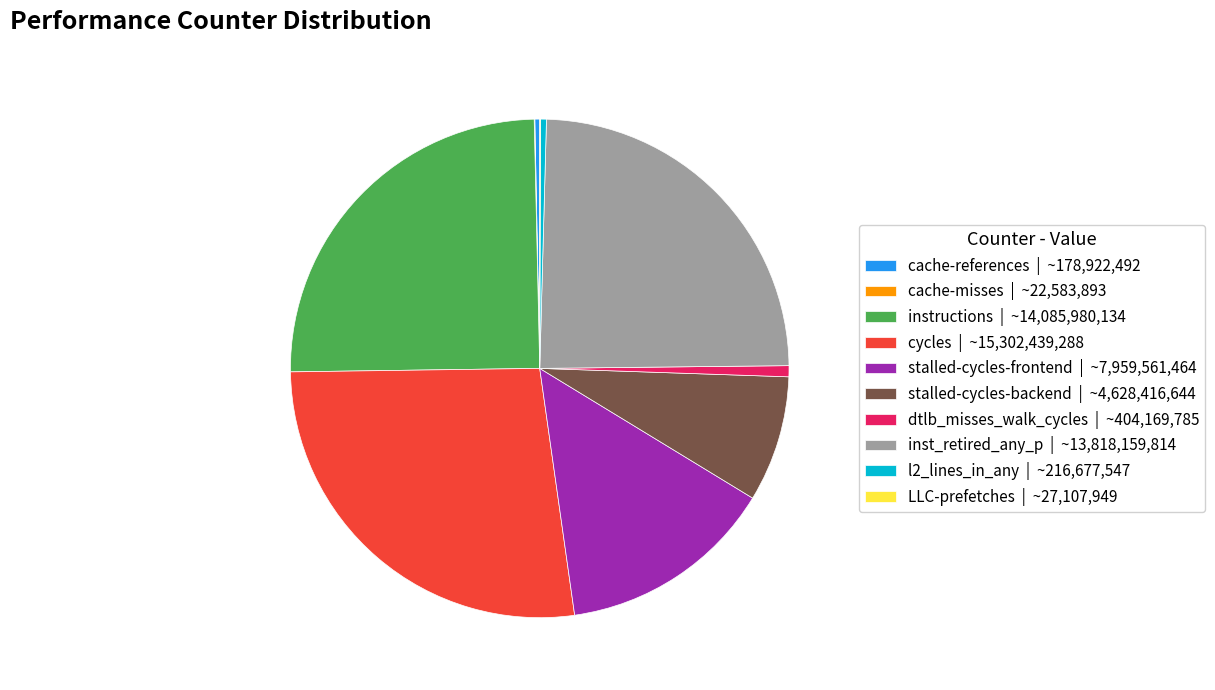

What is the ratio of the value at stalled-cycles-frontend | ~7,959,561,464 to the value at cache-references | ~178,922,492?

44.5